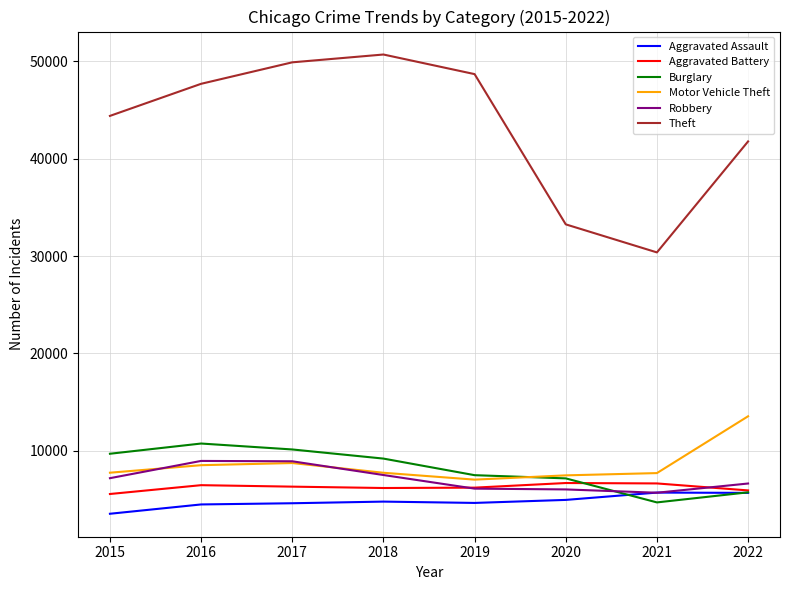

What is the lowest value of the Theft series?

30382